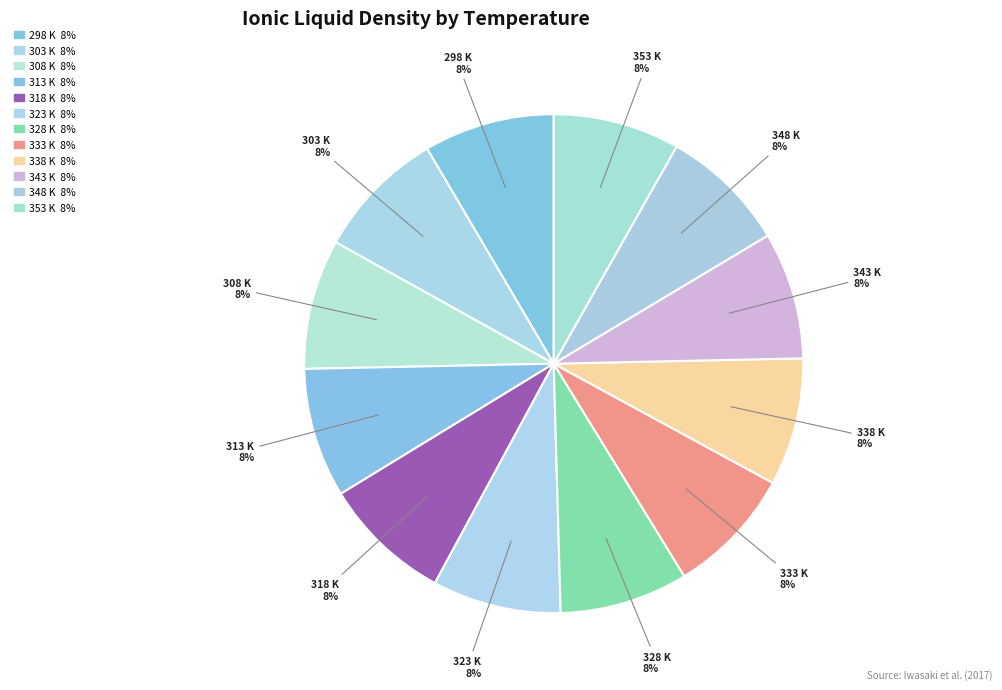

How many slices are in this pie chart?

12